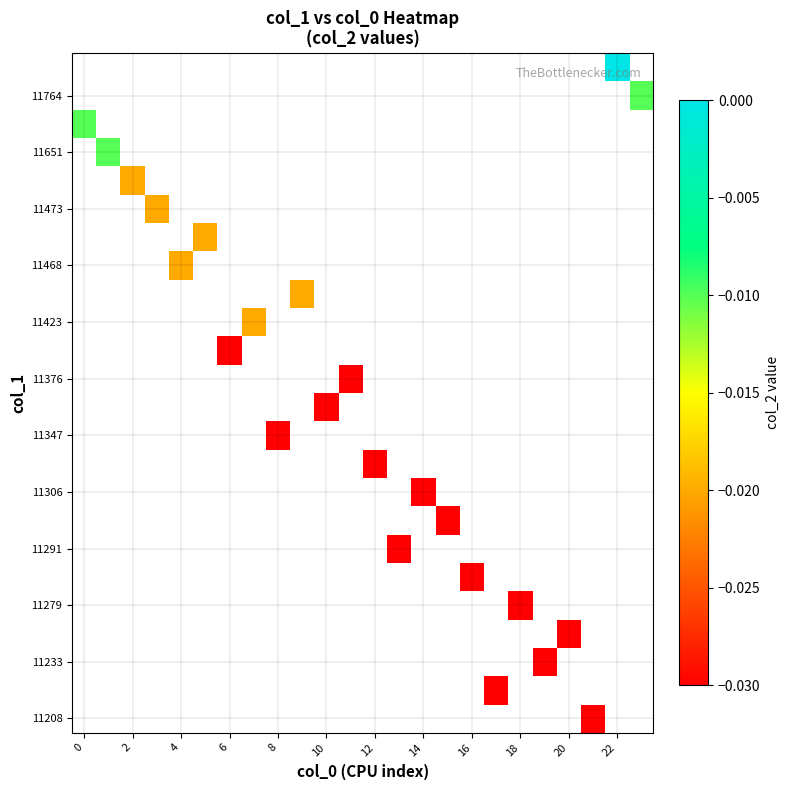

Between 13 and 12, which is larger?

12